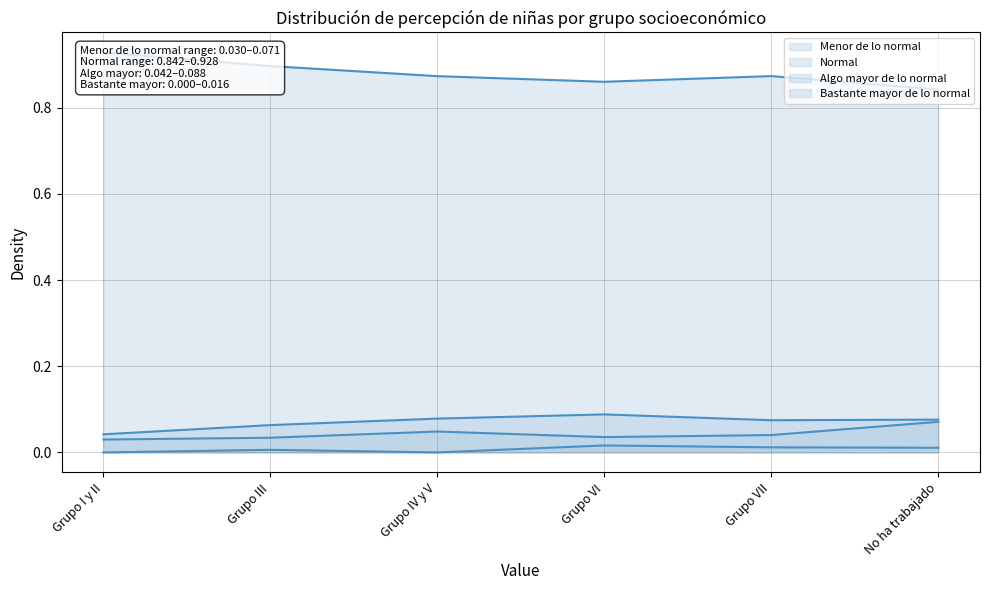

Reading left to right, what are all the values shown in this chart?

Menor de lo normal: Grupo I y II=0.0	Grupo III=0.0	Grupo IV y V=0.0	Grupo VI=0.0	Grupo VII=0.0	No ha trabajado=0.1
Normal: Grupo I y II=0.9	Grupo III=0.9	Grupo IV y V=0.9	Grupo VI=0.9	Grupo VII=0.9	No ha trabajado=0.8
Algo mayor de lo normal: Grupo I y II=0.0	Grupo III=0.1	Grupo IV y V=0.1	Grupo VI=0.1	Grupo VII=0.1	No ha trabajado=0.1
Bastante mayor de lo normal: Grupo I y II=0.0	Grupo III=0.0	Grupo IV y V=0.0	Grupo VI=0.0	Grupo VII=0.0	No ha trabajado=0.0